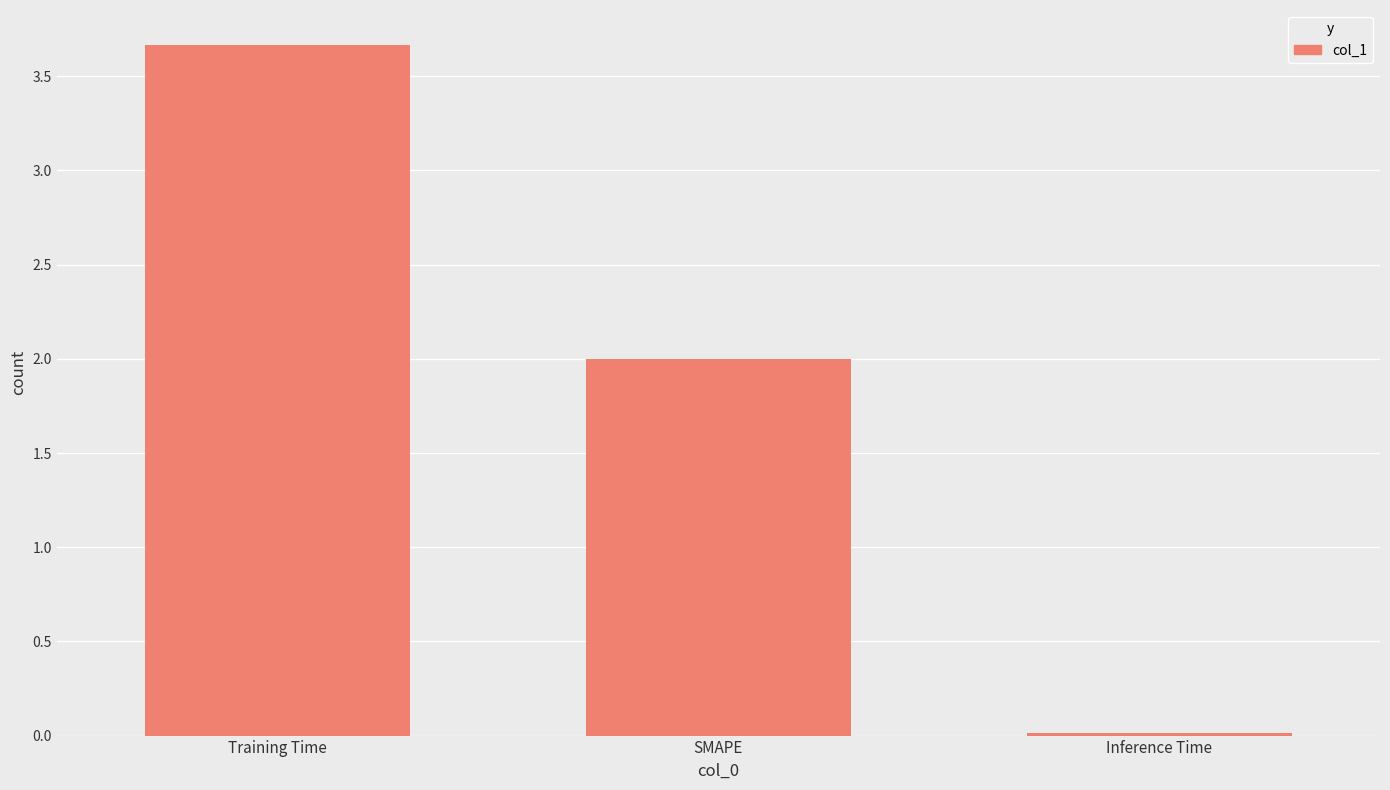

What is the difference between the maximum and minimum values?

3.7